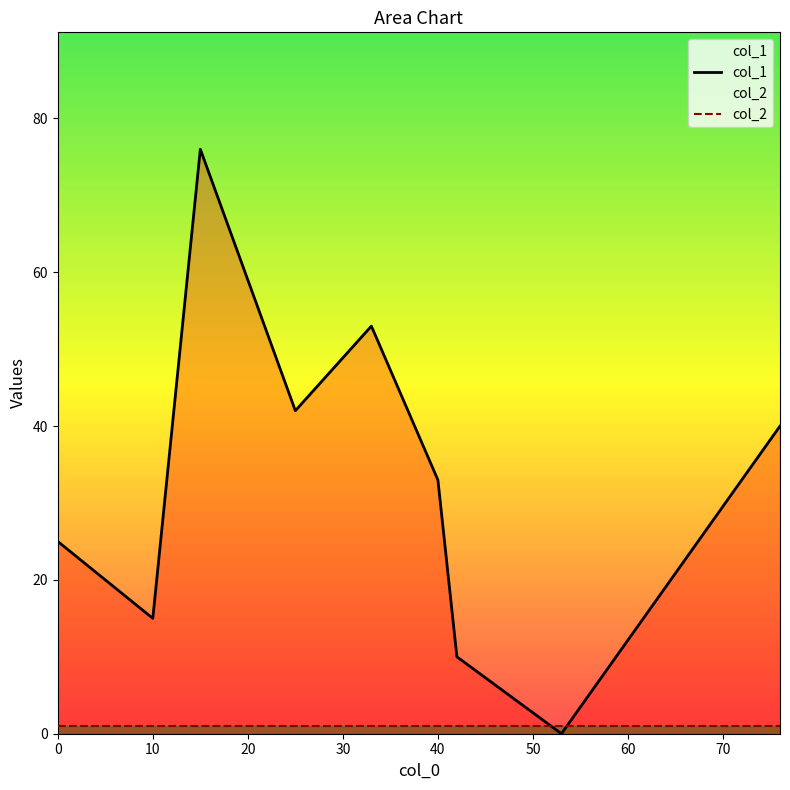

In col_1, how many points are higher than both neighbors (excluding endpoints)?

2